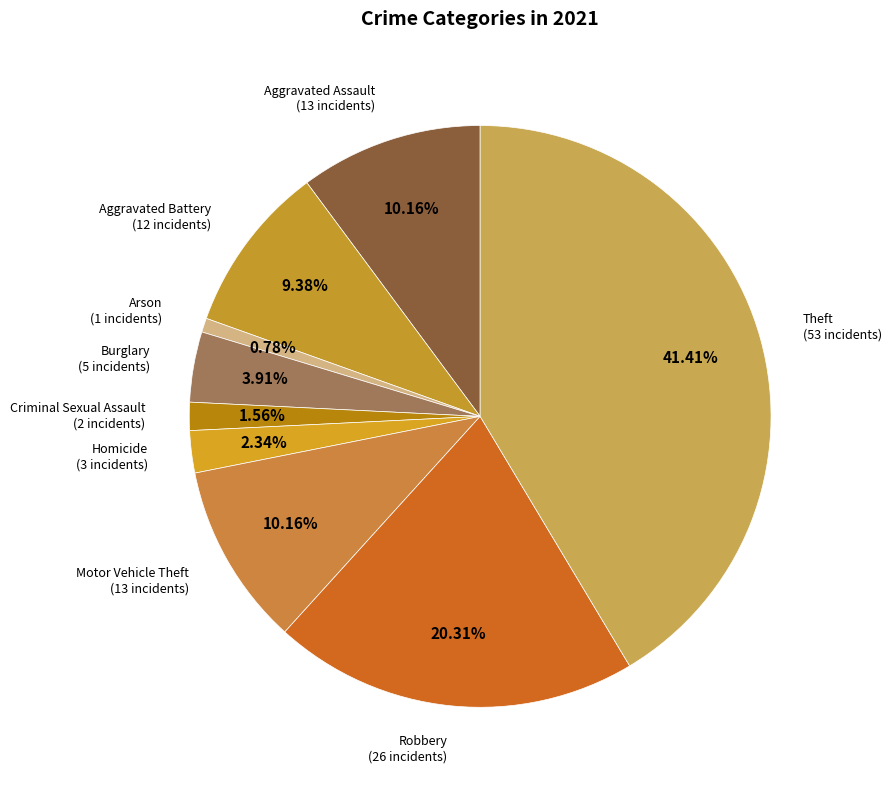

Count the number of slices in the pie.

9